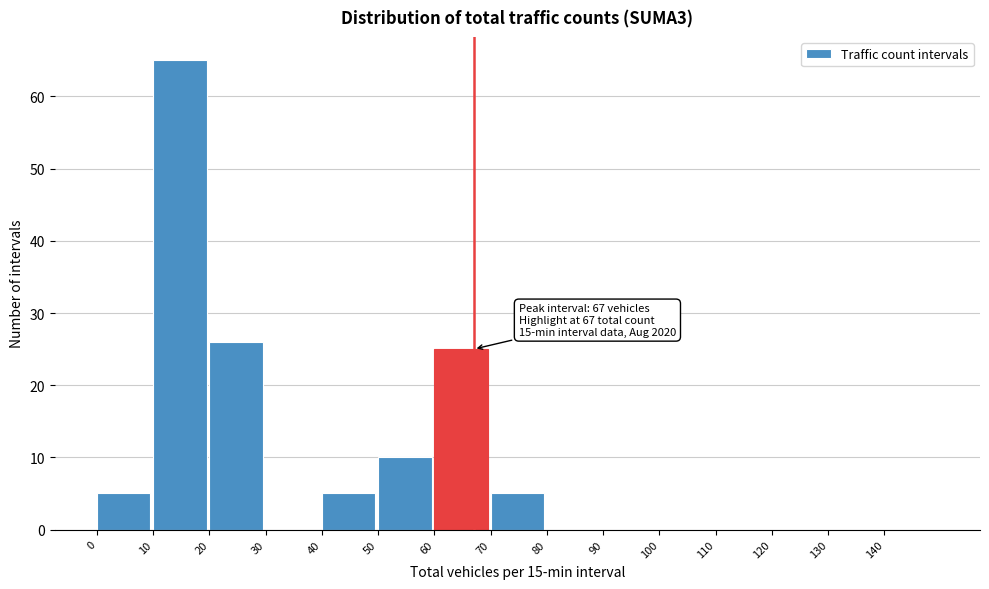

Over which range of the x-axis is the bar tallest?

10 to 20